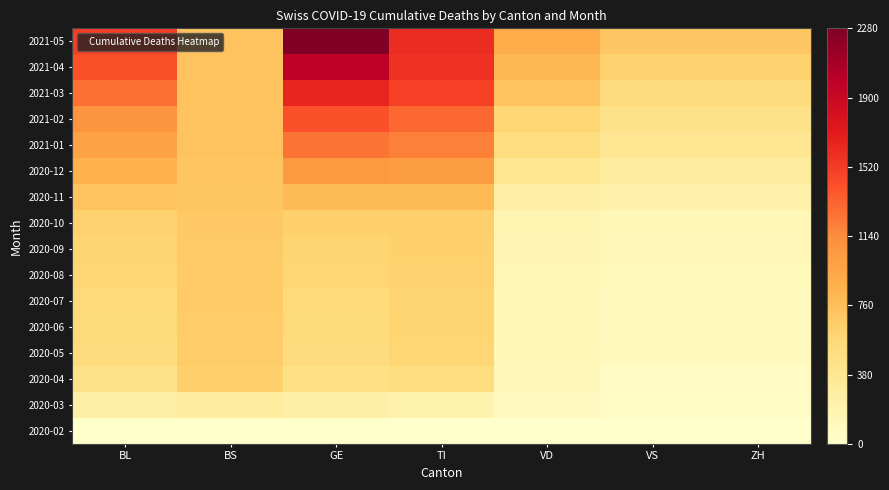

What is the spread (max minus min) of values at BL?

1509